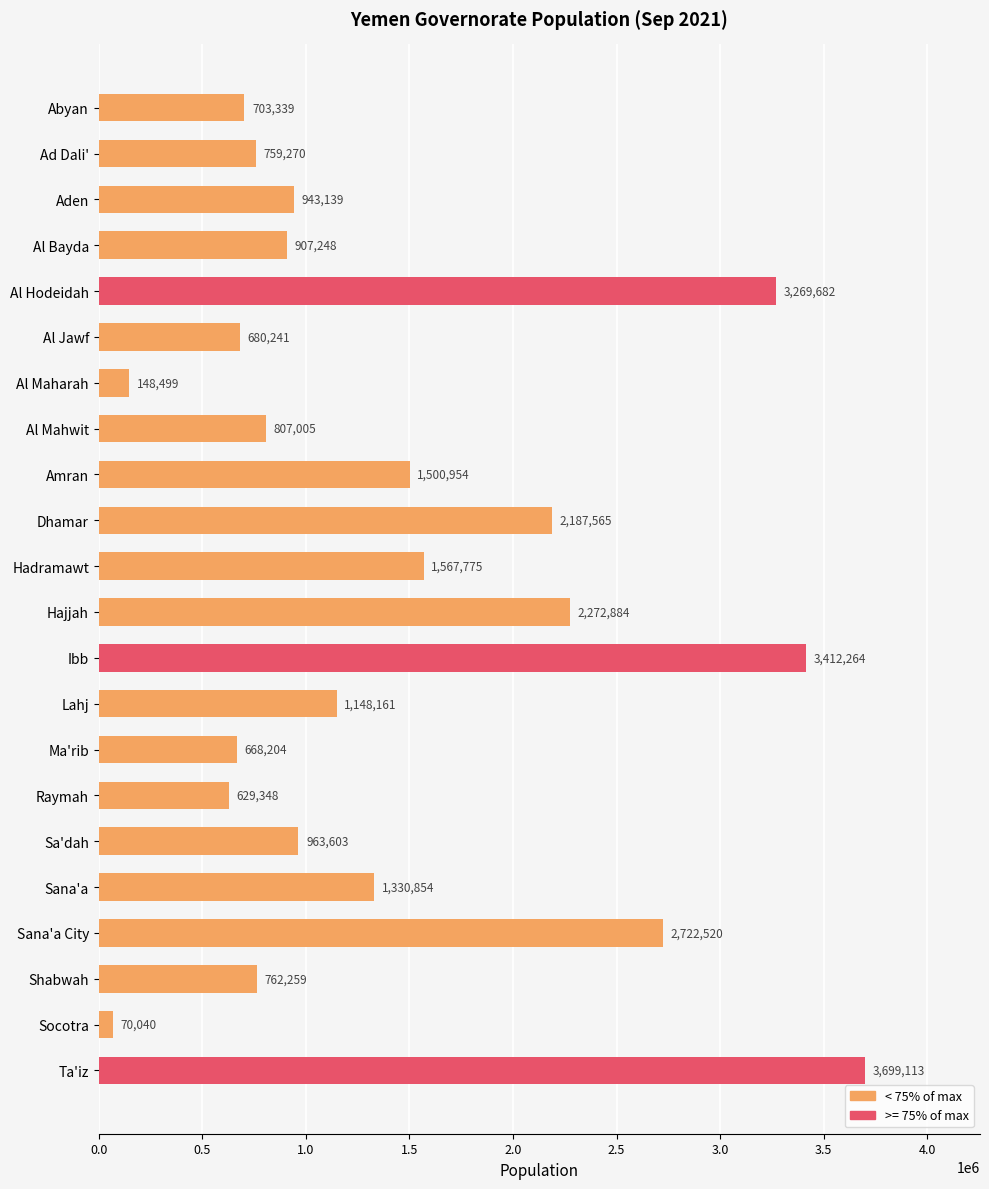

Which has a higher value, Sana'a or Socotra?

Sana'a